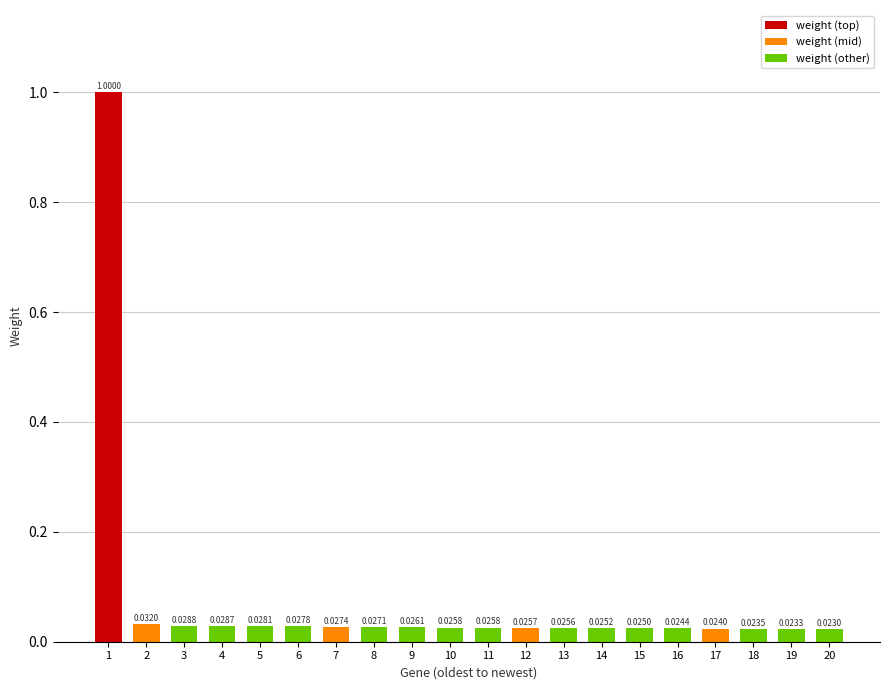

Which has a higher value, 5 or 17?

5